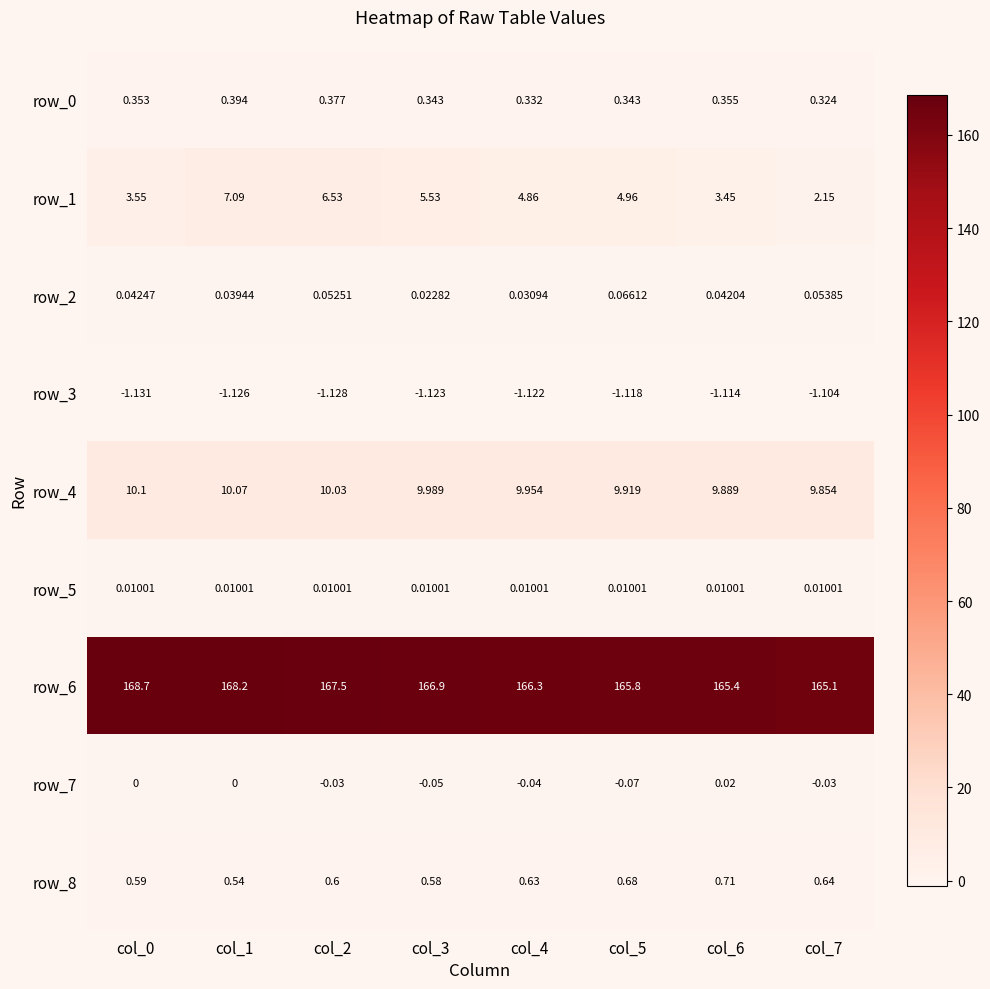

What is the maximum value shown in the chart?

168.7